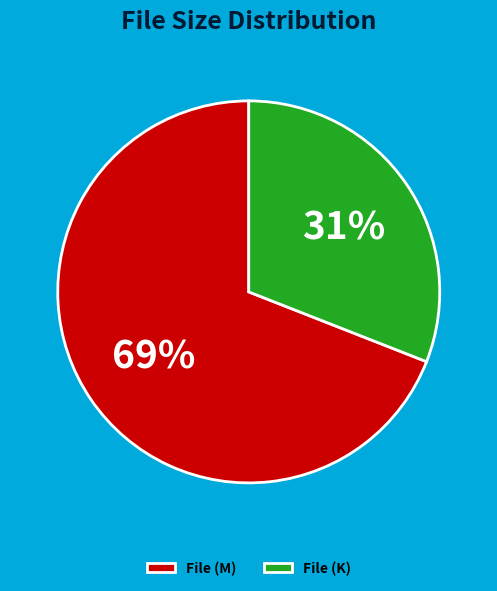

How many slices are in this pie chart?

2